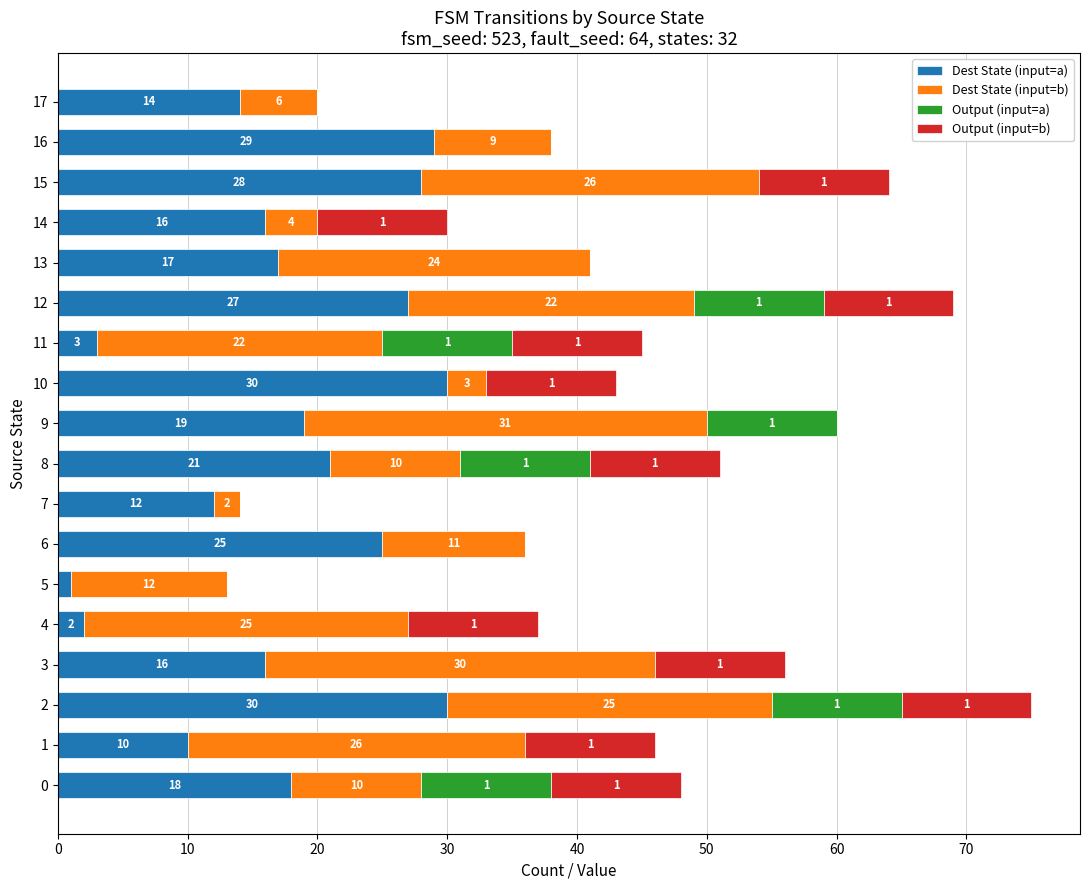

What is the sum of all Dest State (input=a) values?

318